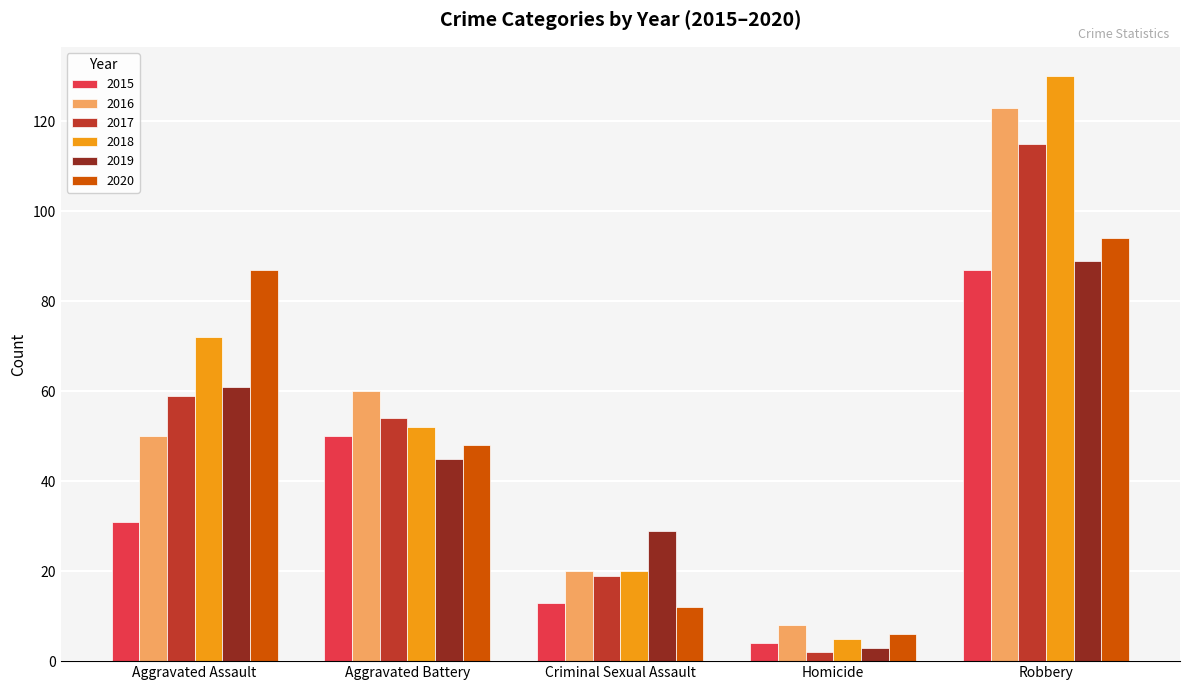

Is it true that 2019 equals 45 at Aggravated Battery?

True